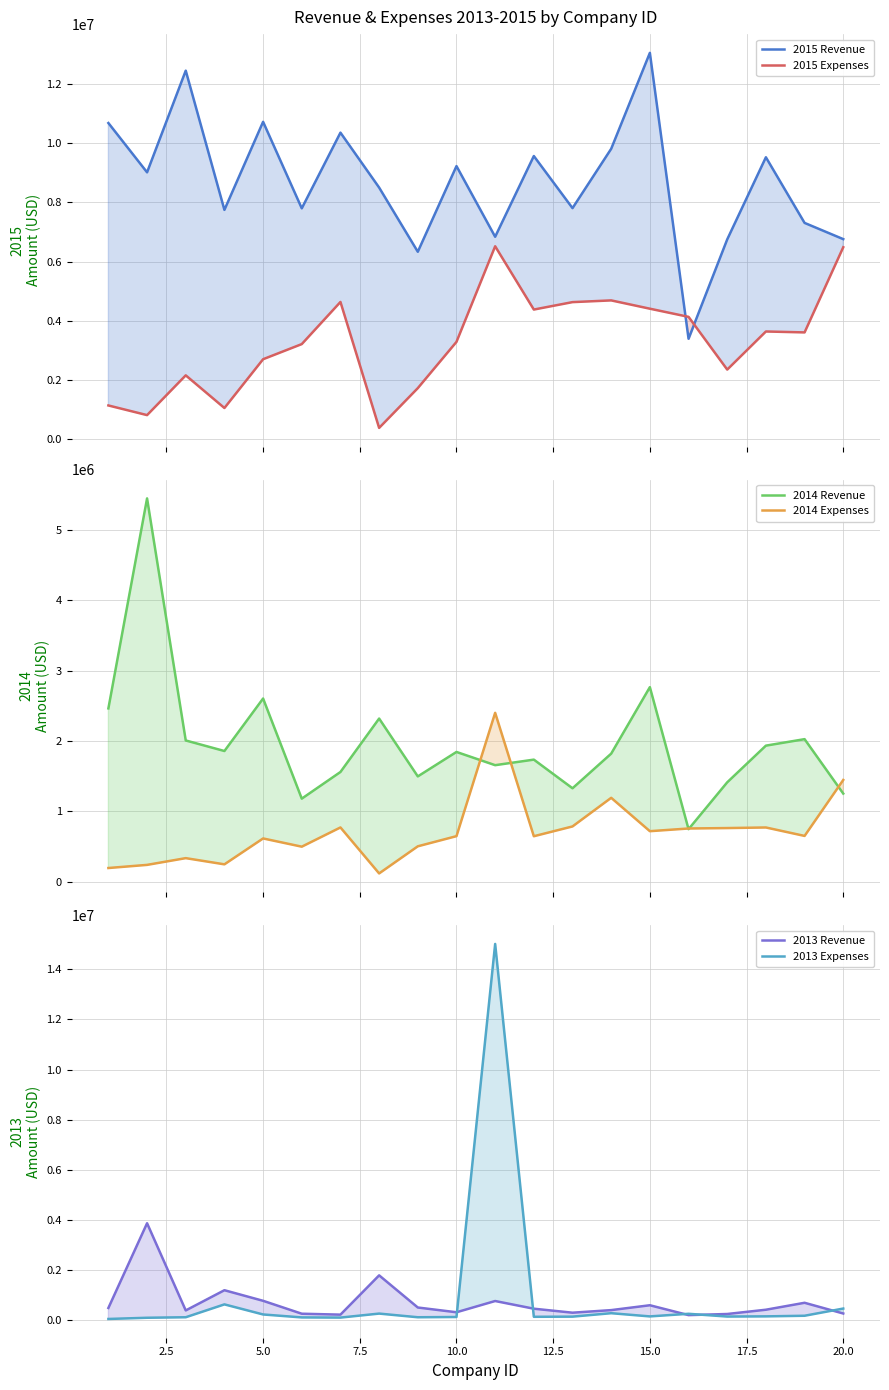

Is this an area chart (filled region under the line)?

No